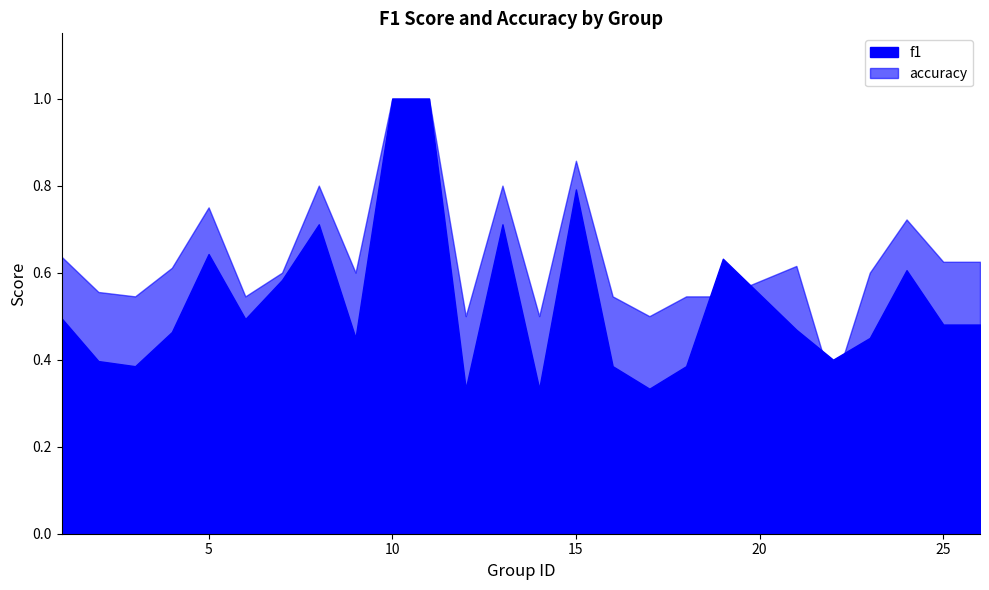

What is the difference between the maximum and second lowest values in the accuracy series?

0.5